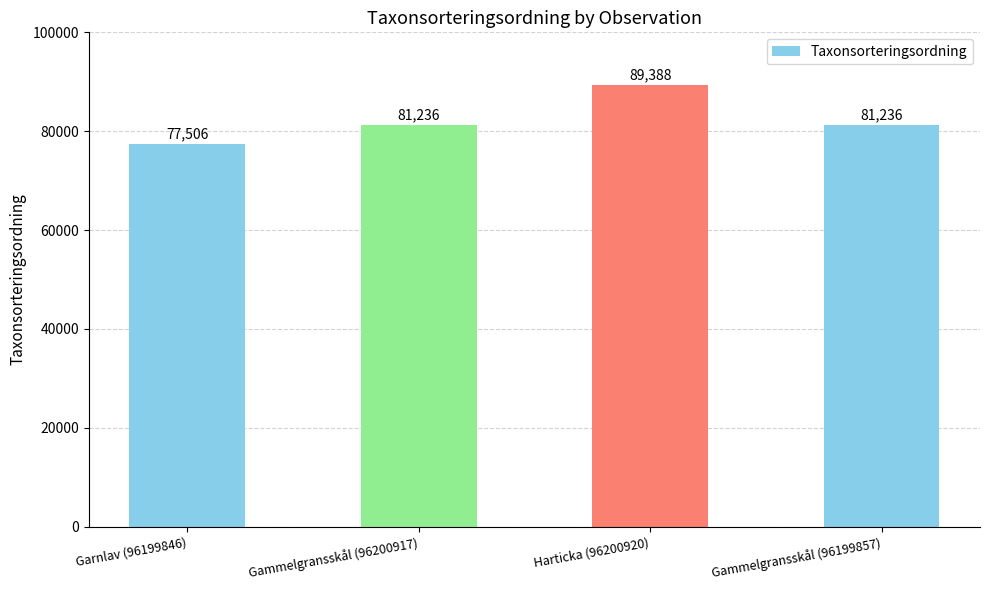

How many values are between 81236 and 89388?

3